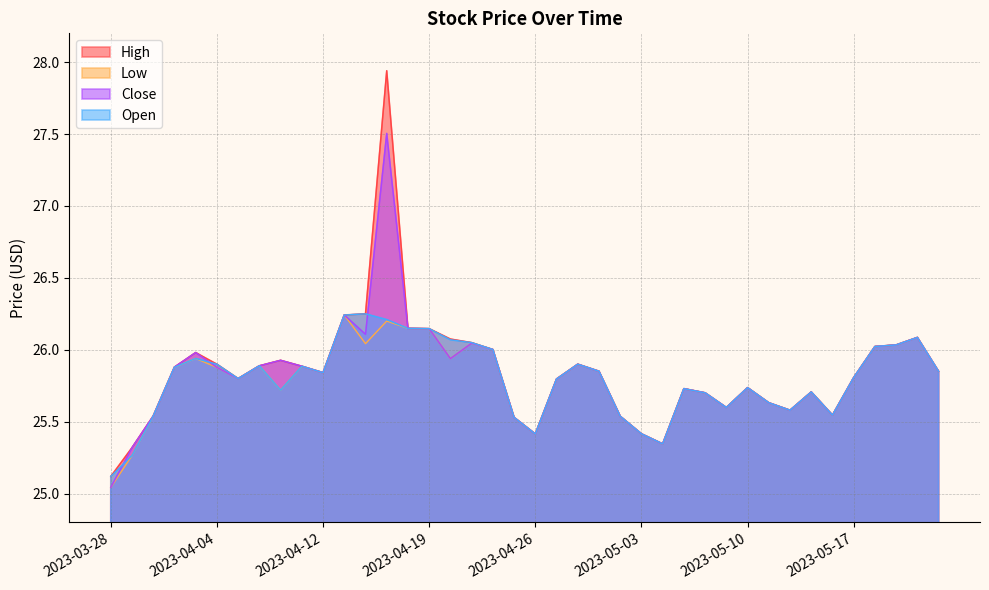

What are all the series names shown in the legend?

High, Low, Close, Open